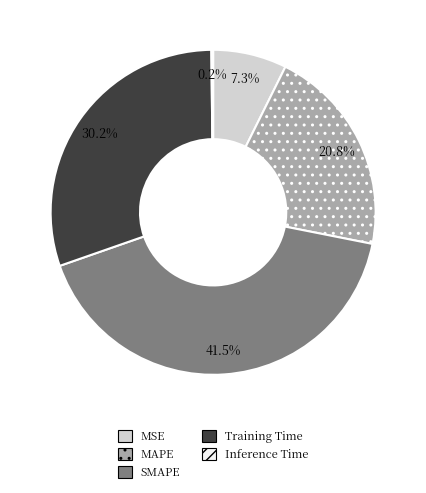

Is Training Time the majority of the pie?

No